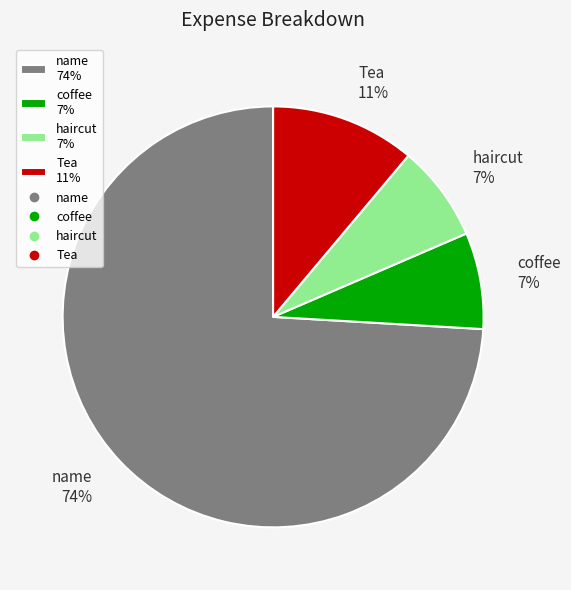

Which has a higher value, Tea or haircut?

Tea